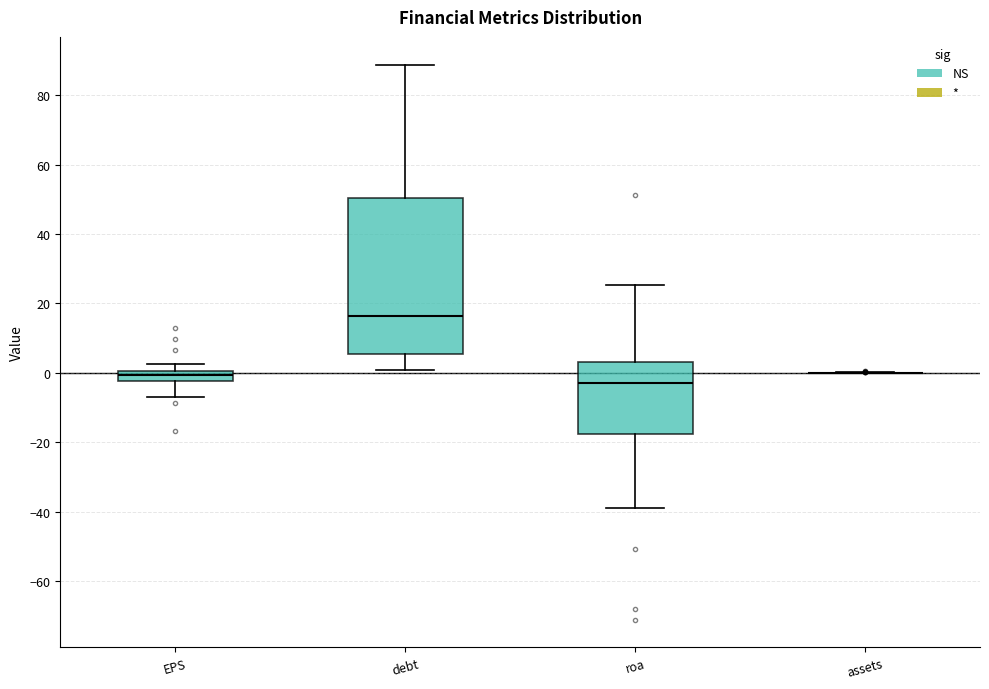

Comparing the boxes themselves (not the whiskers), which one is the tallest?

debt